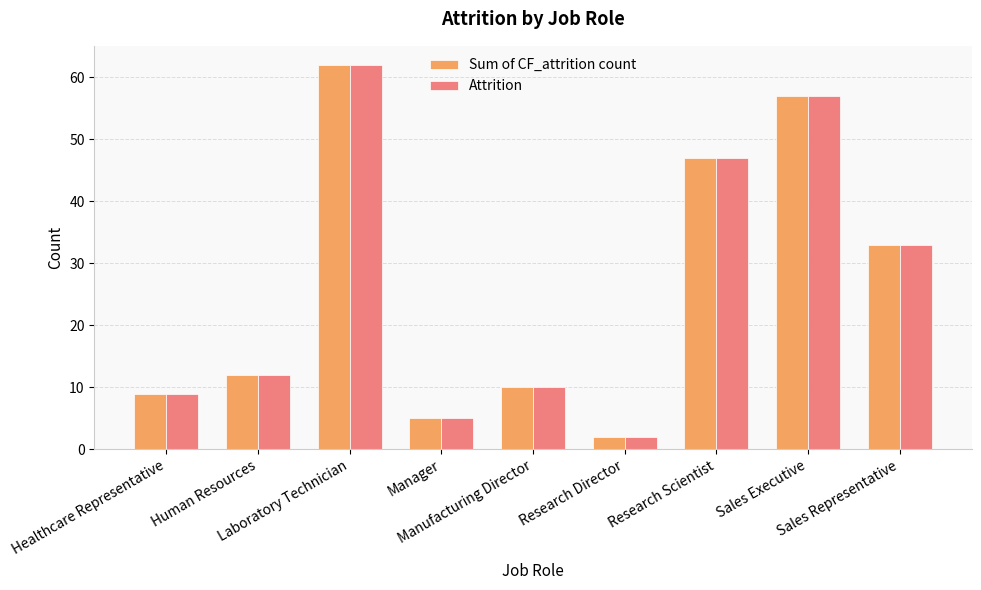

What are all the series names shown in the legend?

Sum of CF_attrition count, Attrition